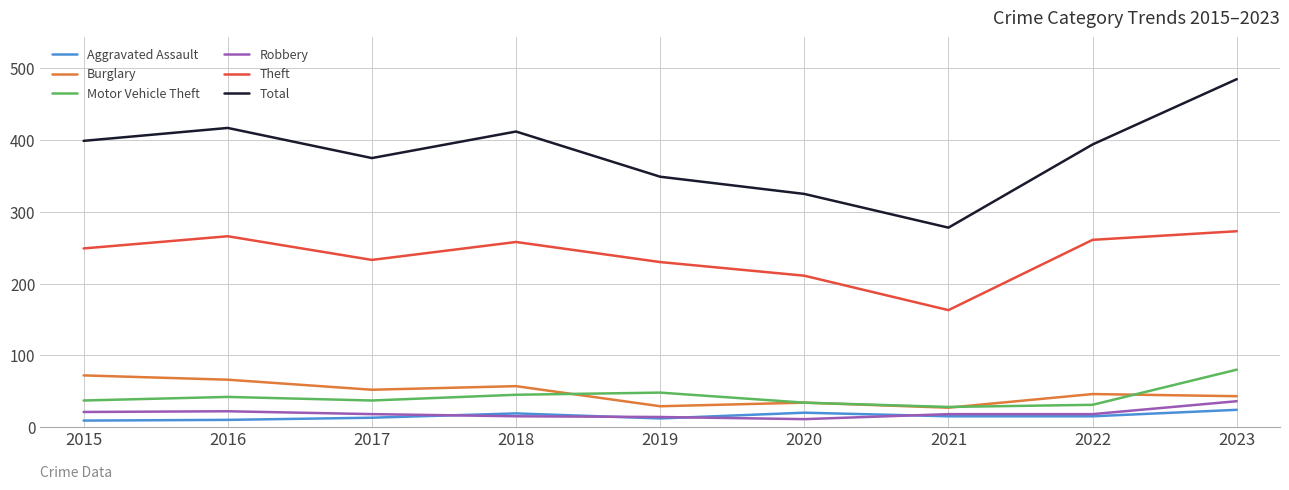

Is it true that Motor Vehicle Theft equals 56 at 2023?

False